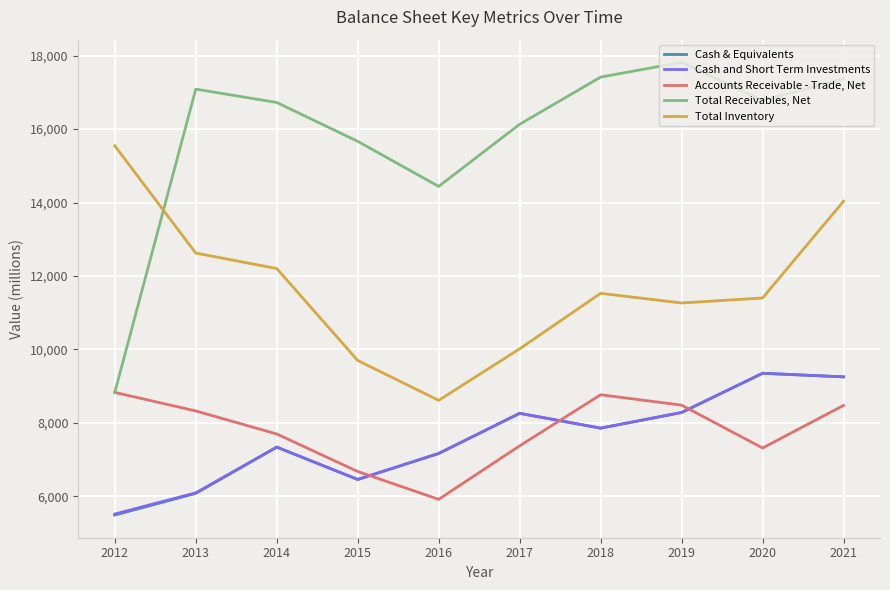

The value of Total Receivables, Net at 2013 is 17089. True or false?

True